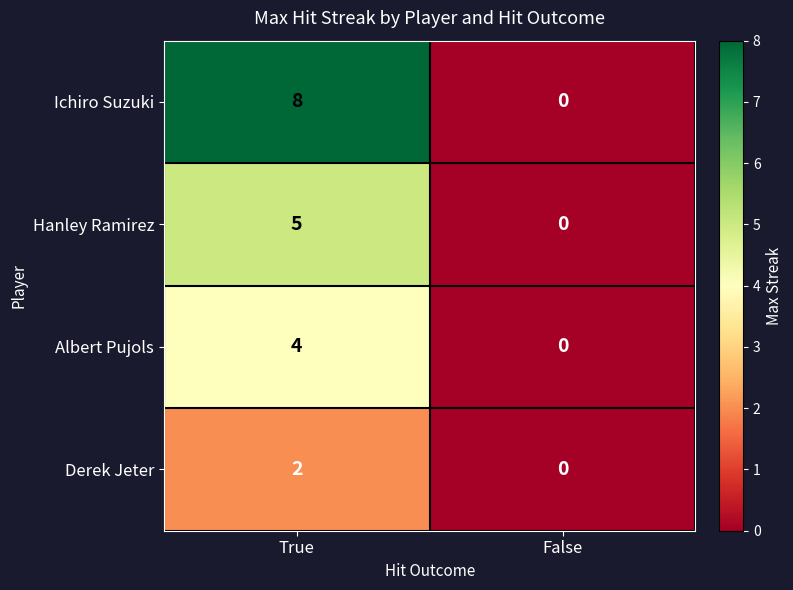

Which category has the lowest value across all series?

False